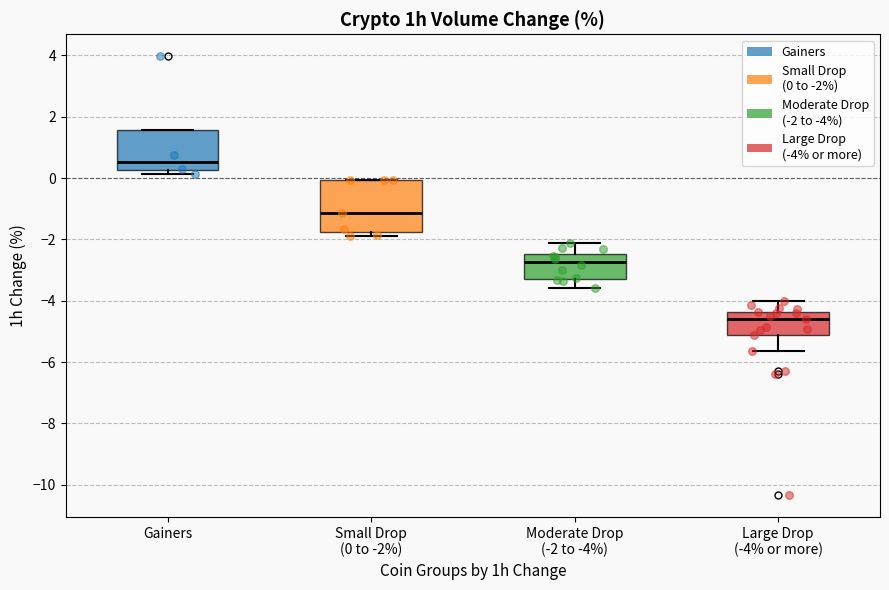

Which box has the highest median line?

Gainers